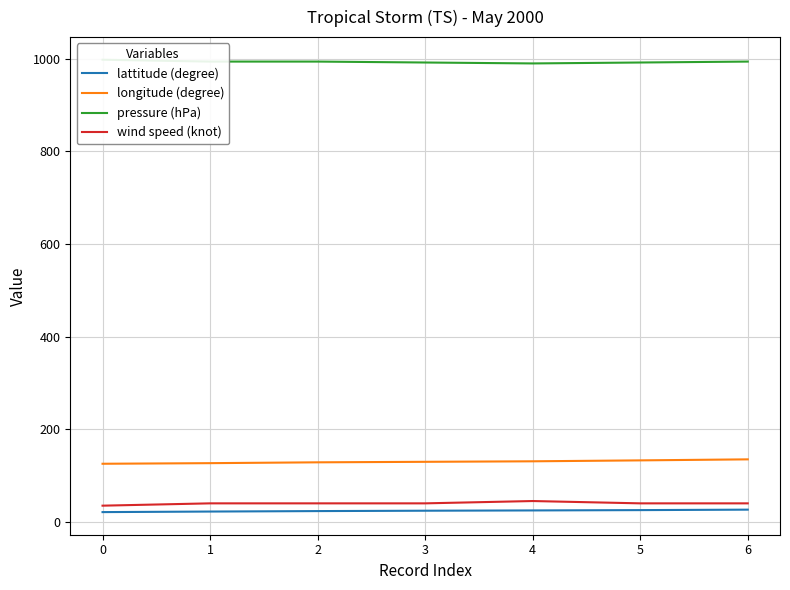

True or false: pressure (hPa) and wind speed (knot) cross at least once.

False